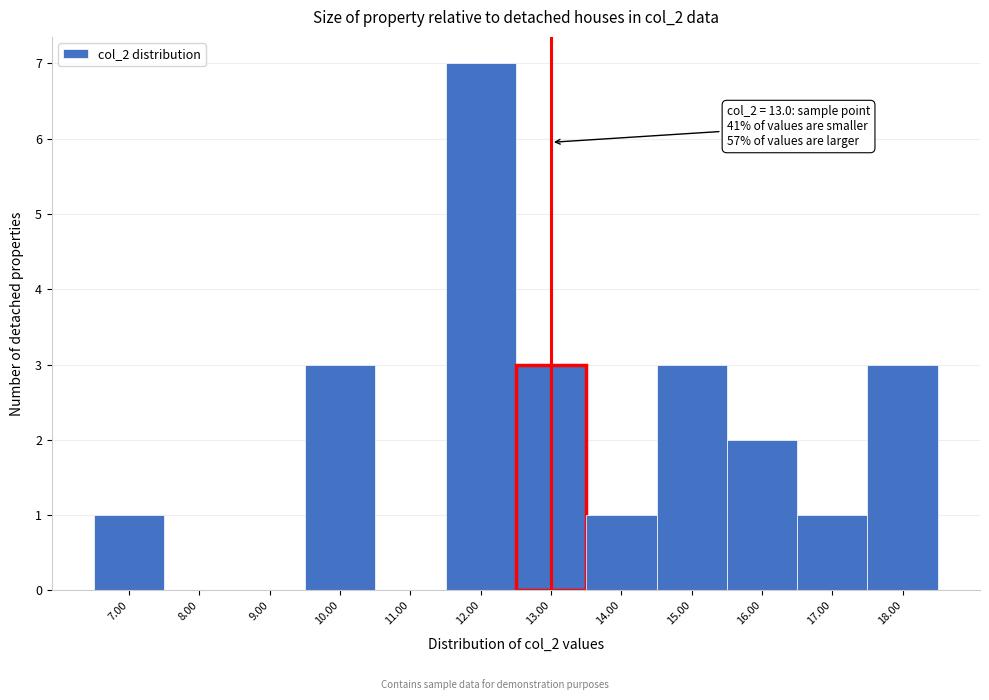

Over which range of the x-axis is the bar tallest?

11.5 to 12.5